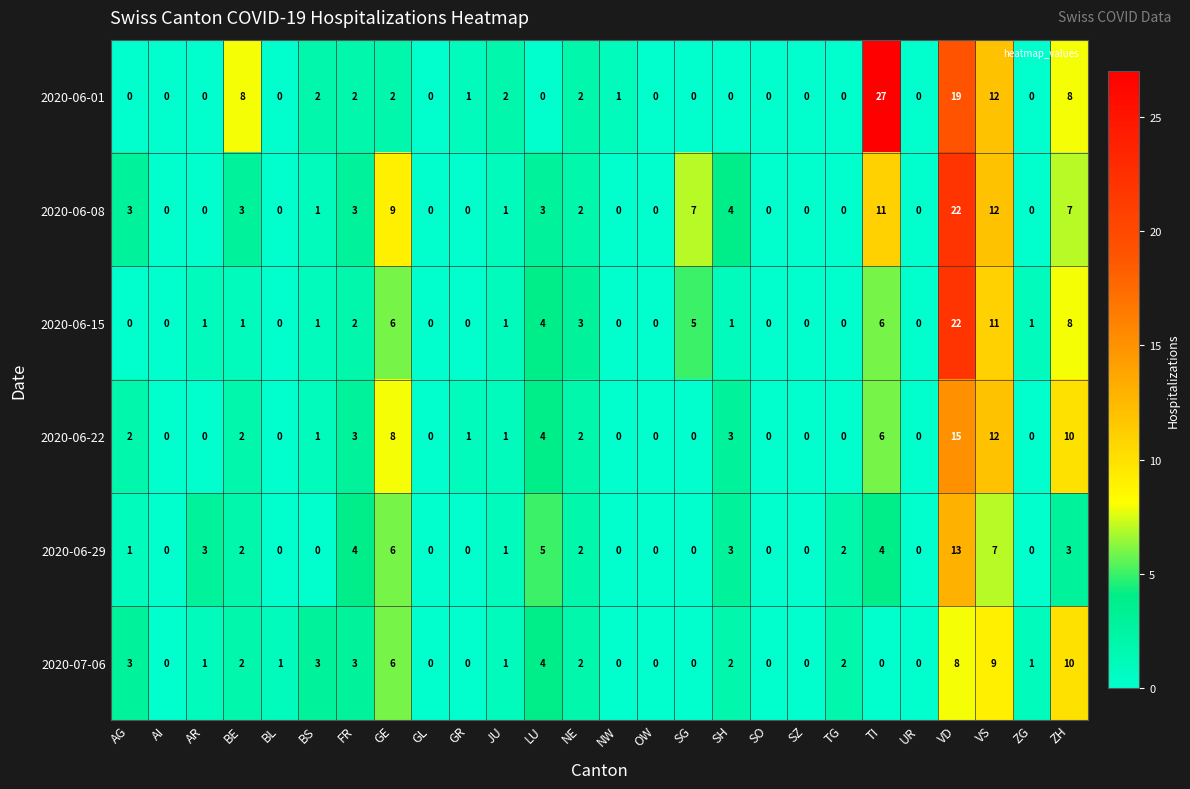

Count the number of data series in this chart.

6